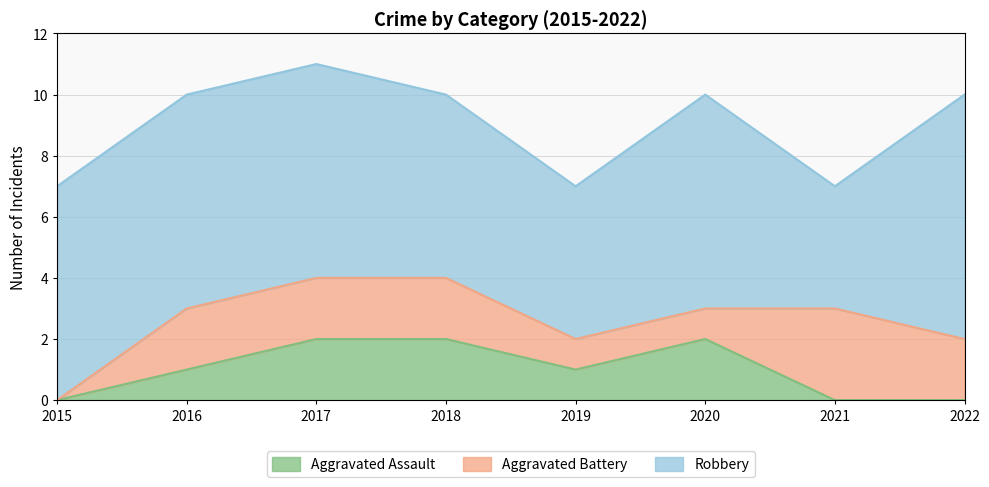

How many data points in Aggravated Battery are less than 2?

3